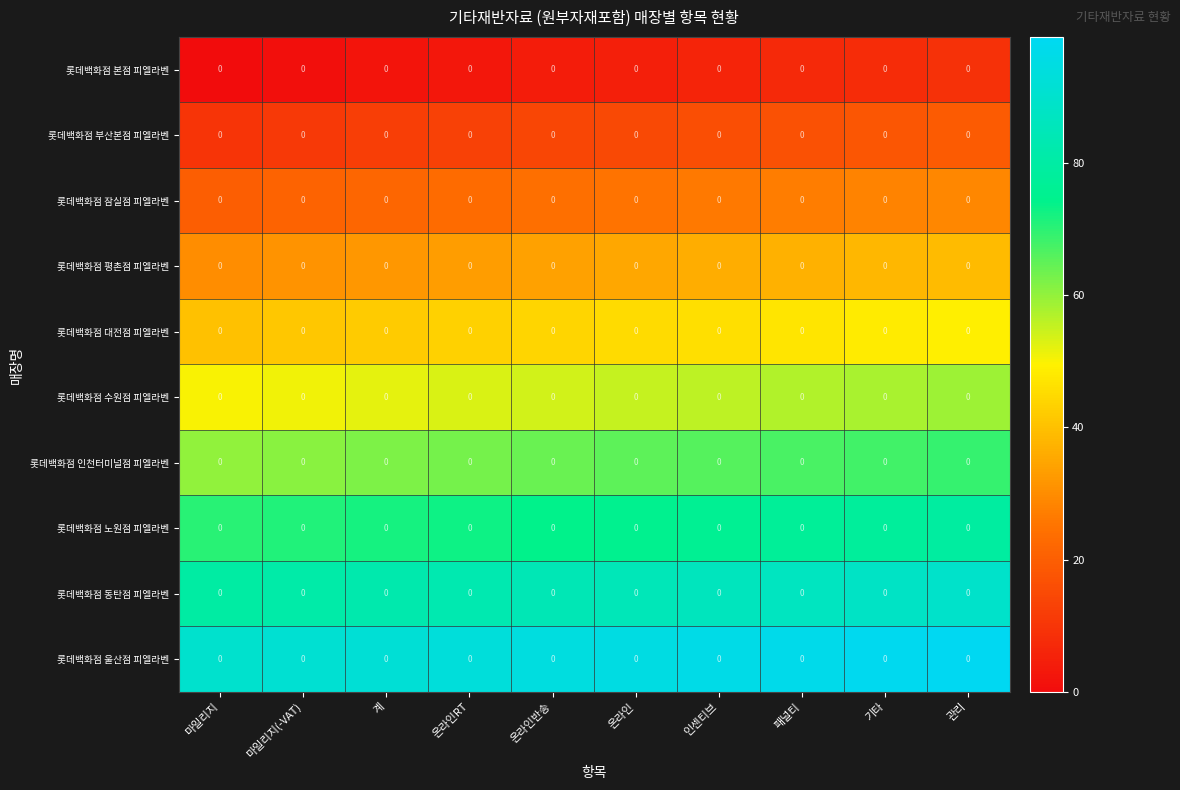

How many values in the 롯데백화점 울산점 피엘라벤 series exceed 95?

4